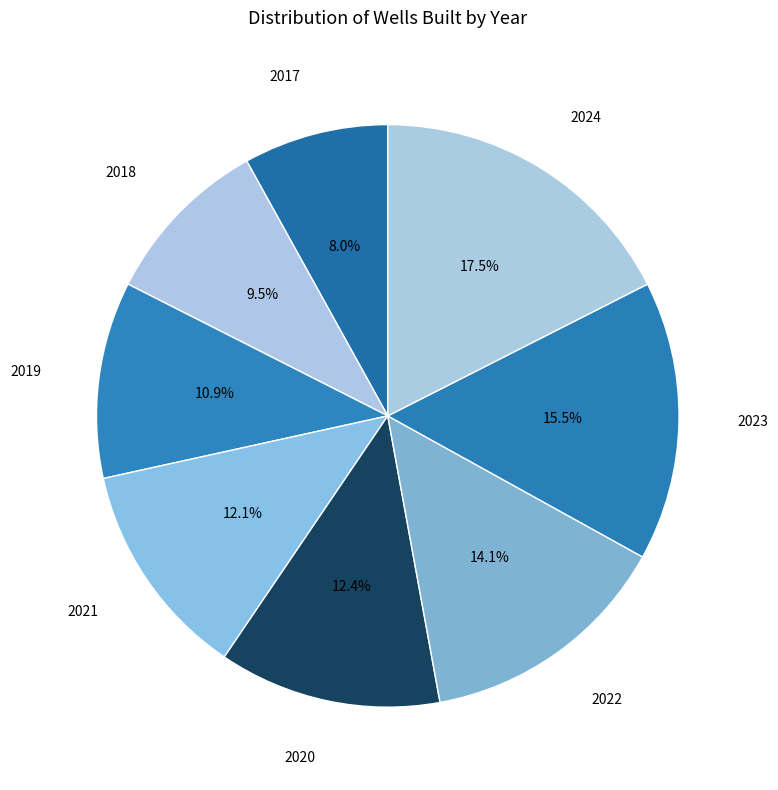

Approximately how many times larger is the value at 2022 compared to 2019?

1.3